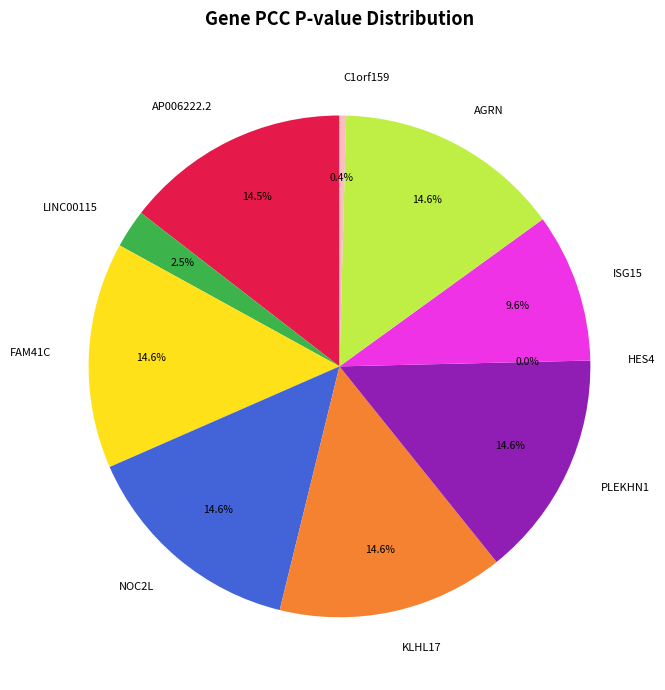

How many slices are in this pie chart?

10